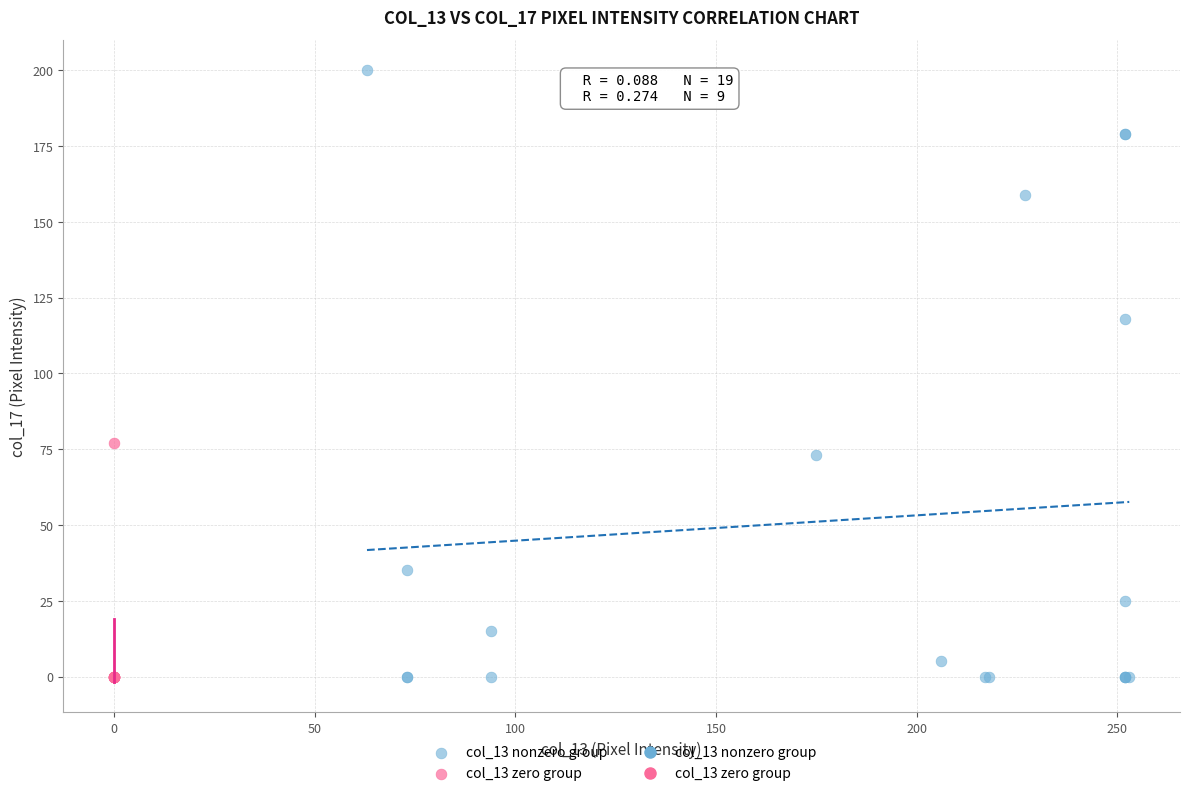

Which series has the largest Y range (max minus min)?

col_13 nonzero group